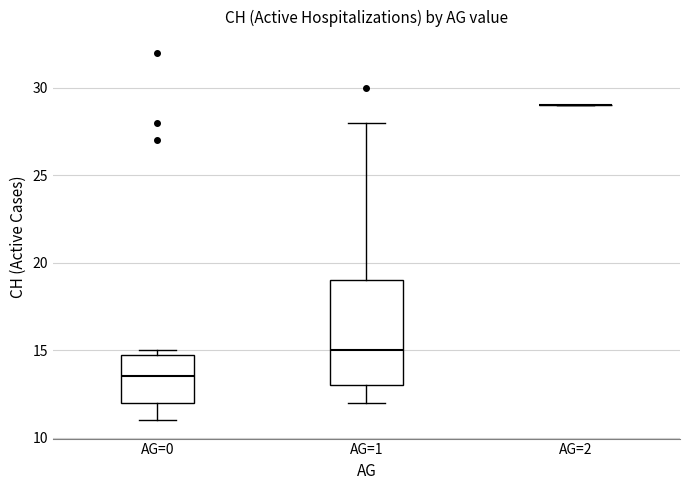

Which box is the tallest, from its lower edge to its upper edge?

AG=1